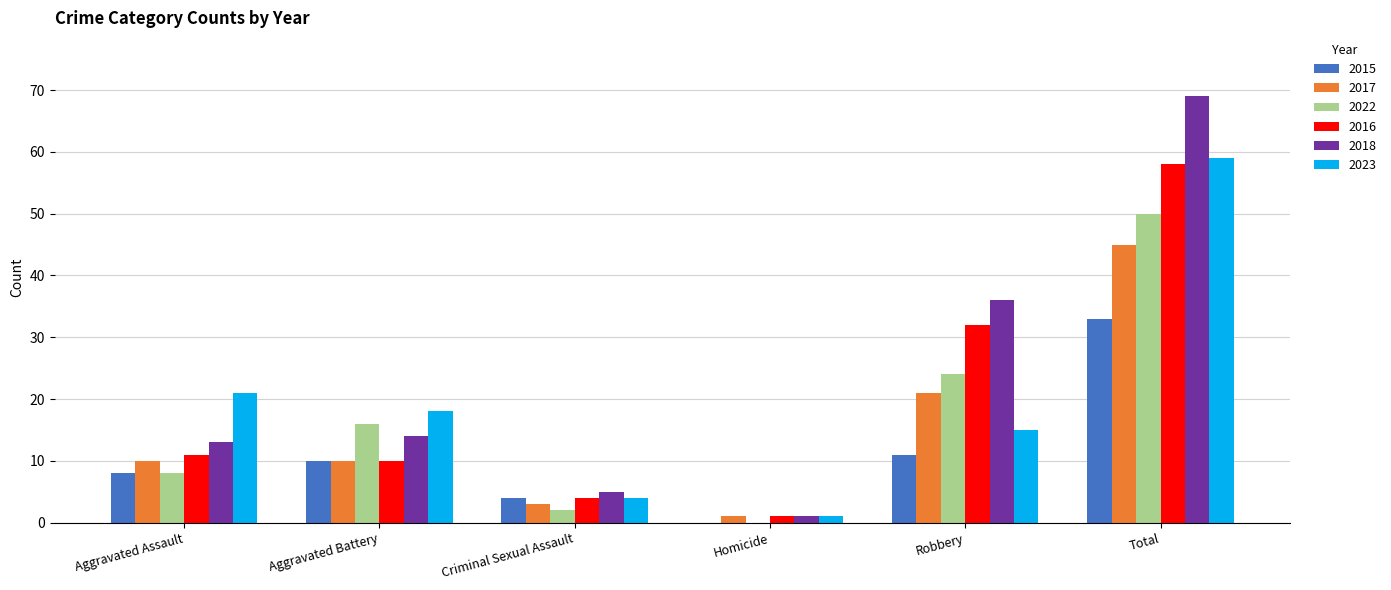

The 2015 series shows 33 at Total. True or false?

True